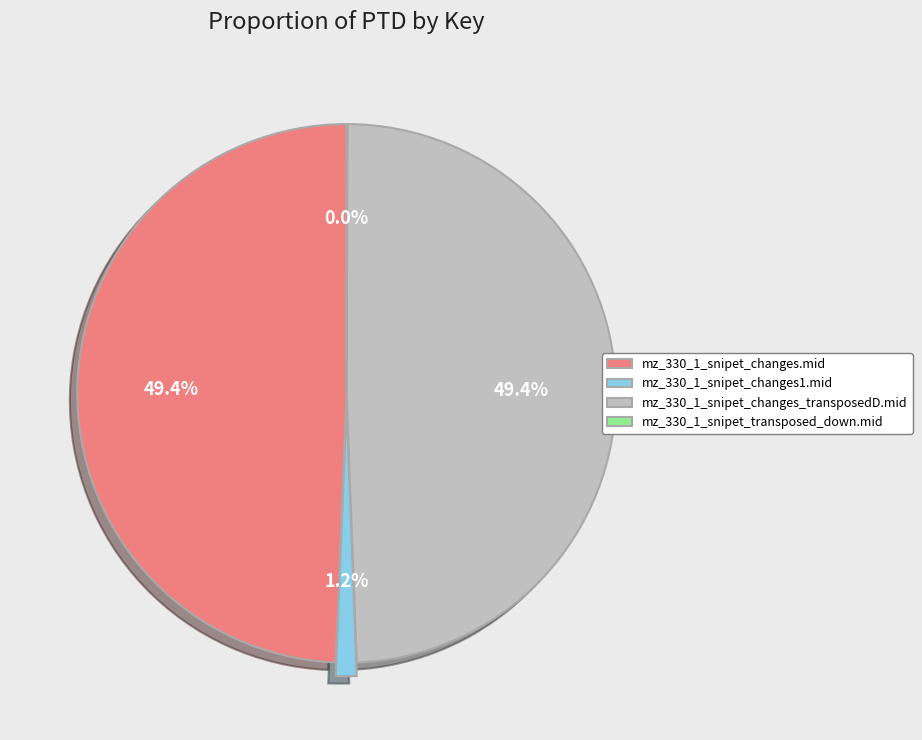

What is the total percentage of mz_330_1_snipet_changes_transposedD.mid and mz_330_1_snipet_changes1.mid?

50.6%